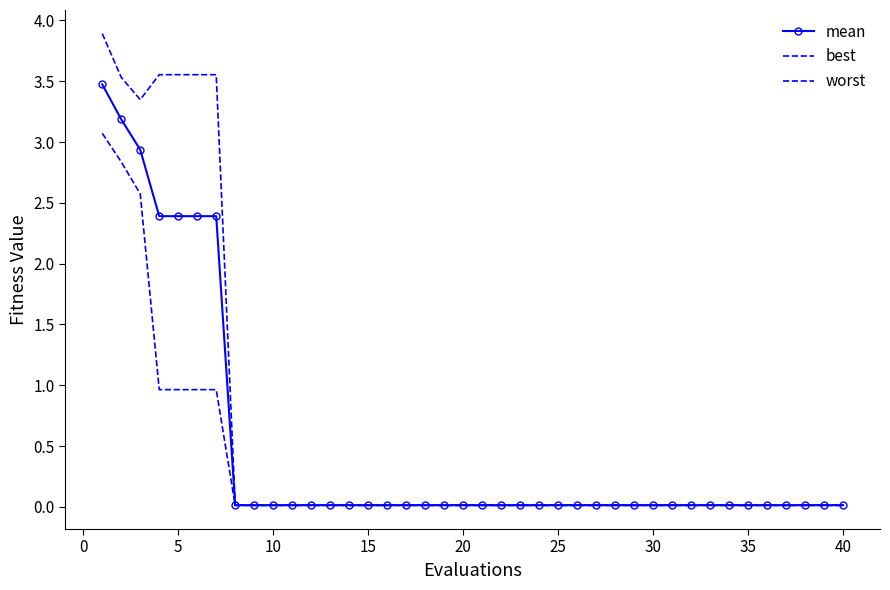

Does the chart have visible grid lines?

No